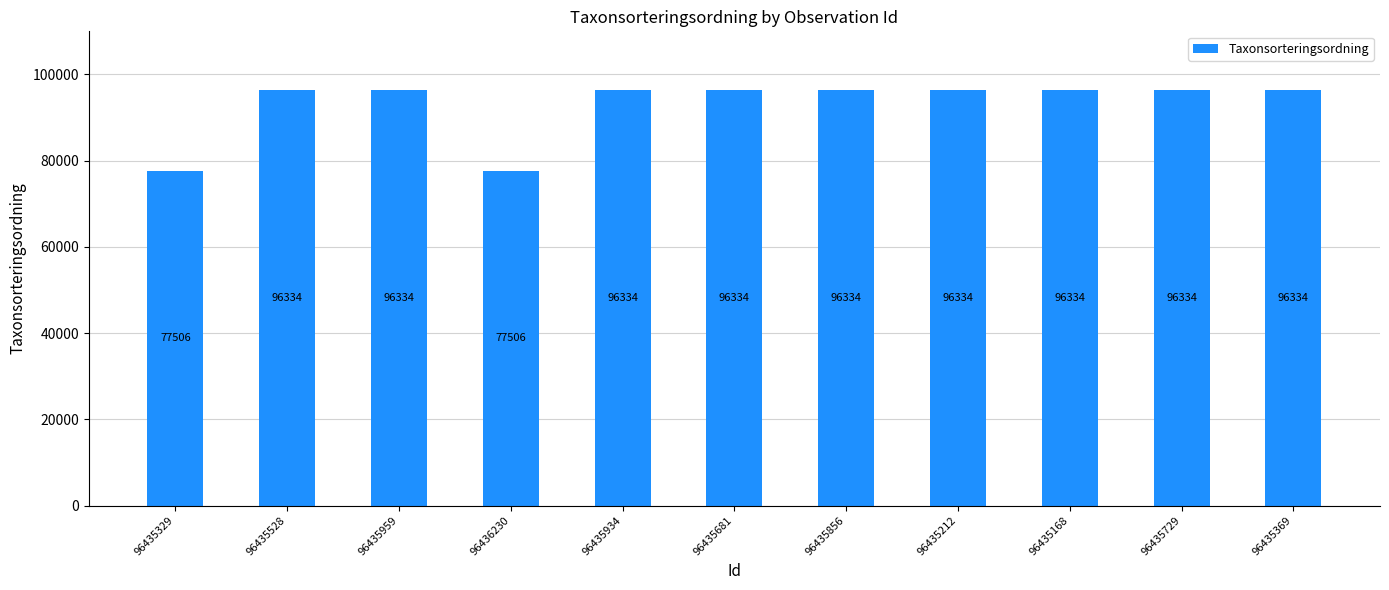

What is the minimum value shown in the chart?

77506